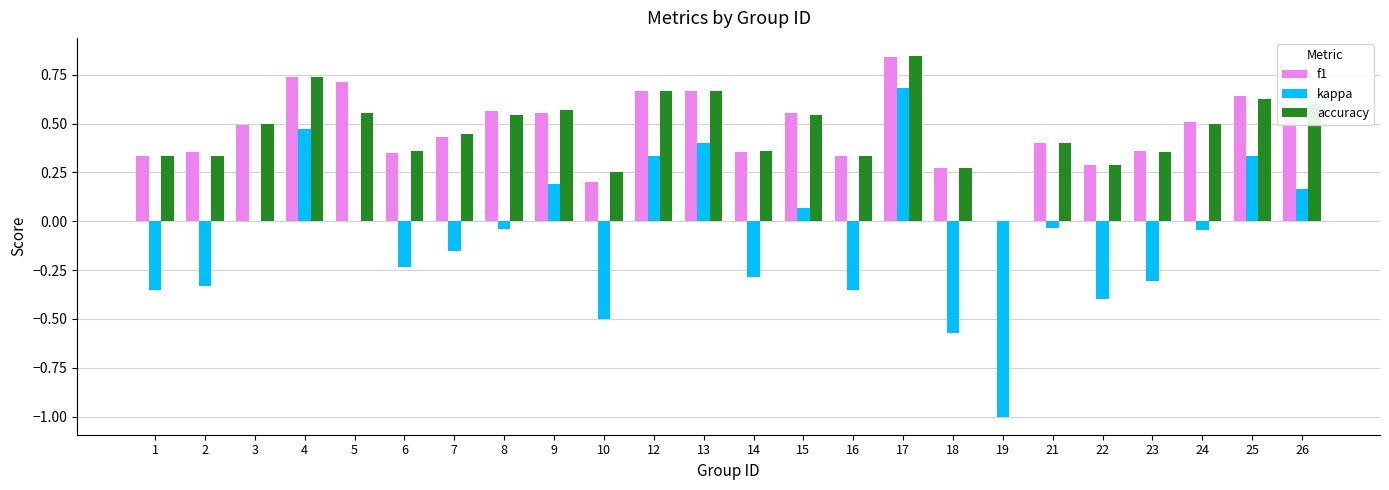

The accuracy series shows 0.7 at 12. True or false?

True